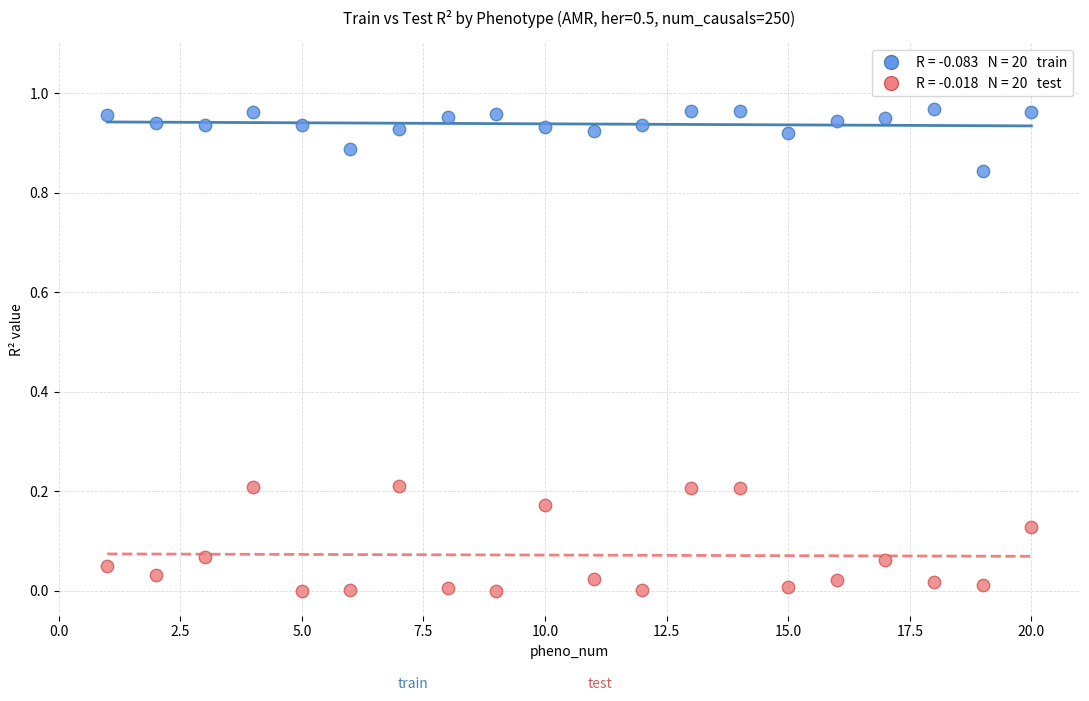

Across all data points, what is the range of X values (max minus min)?

19.0